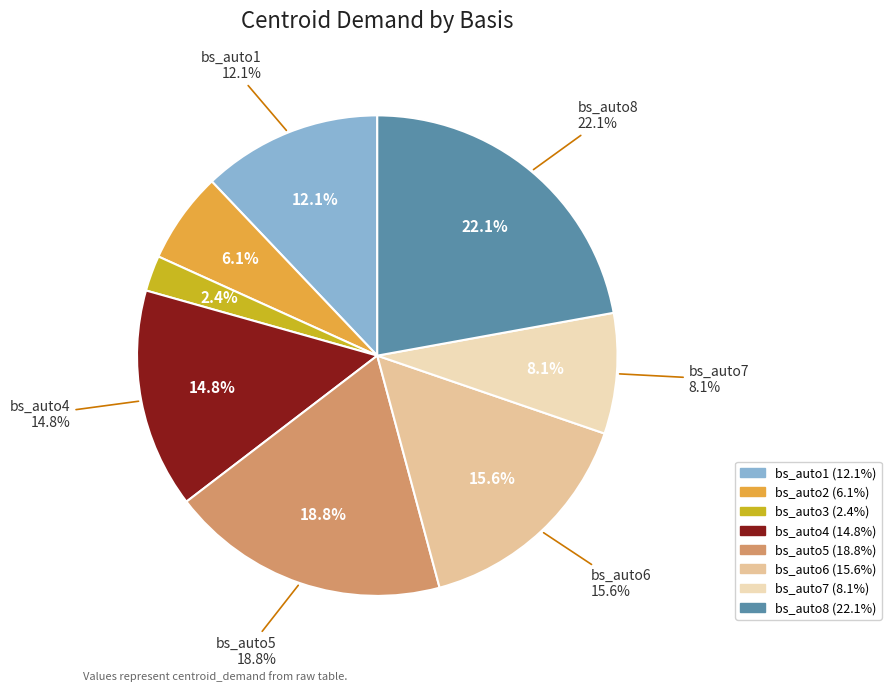

Rank the categories by value from lowest to highest.

bs_auto3, bs_auto2, bs_auto7, bs_auto1, bs_auto4, bs_auto6, bs_auto5, bs_auto8